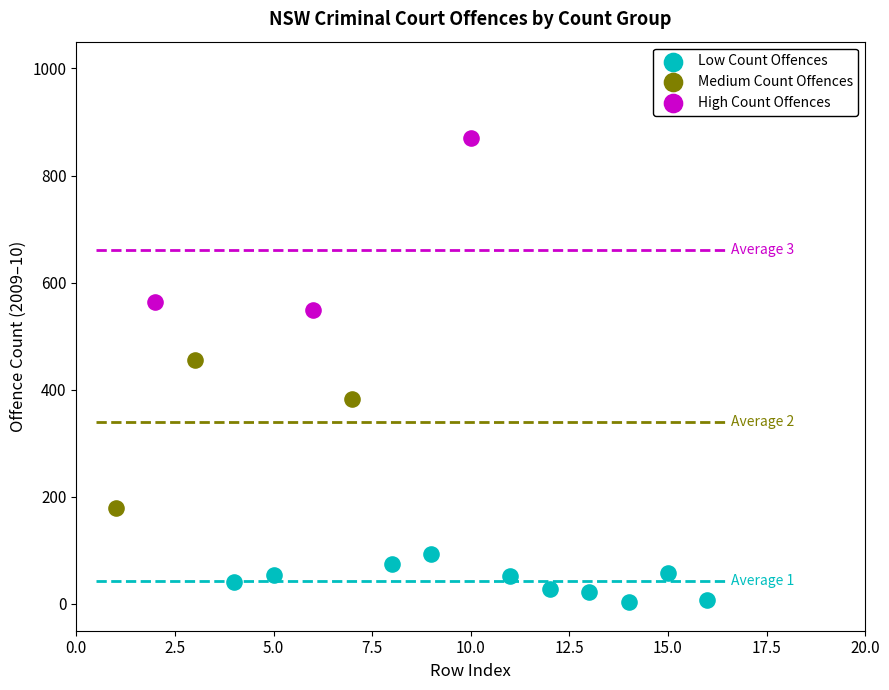

Which series reaches the minimum Y coordinate?

Low Count Offences